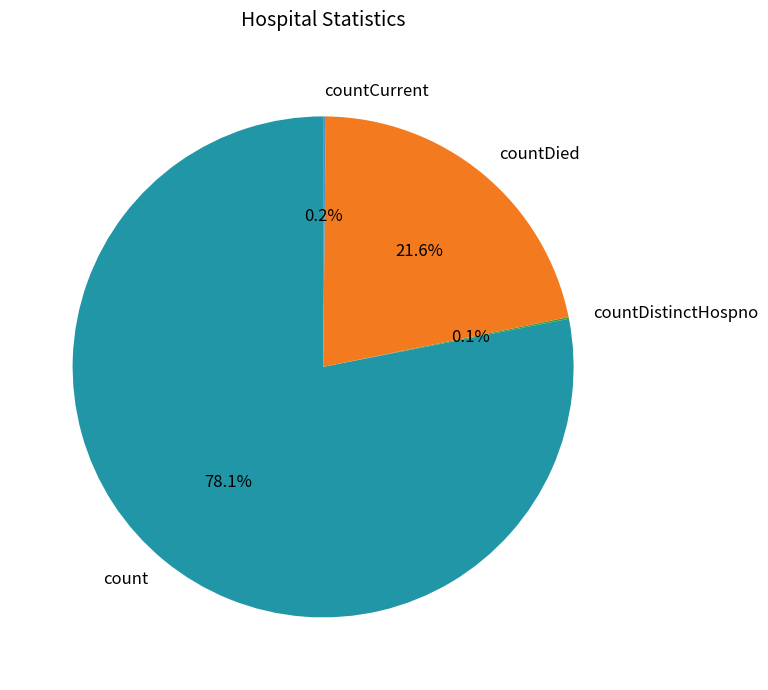

How much of the chart is everything except countDied?

78.4%